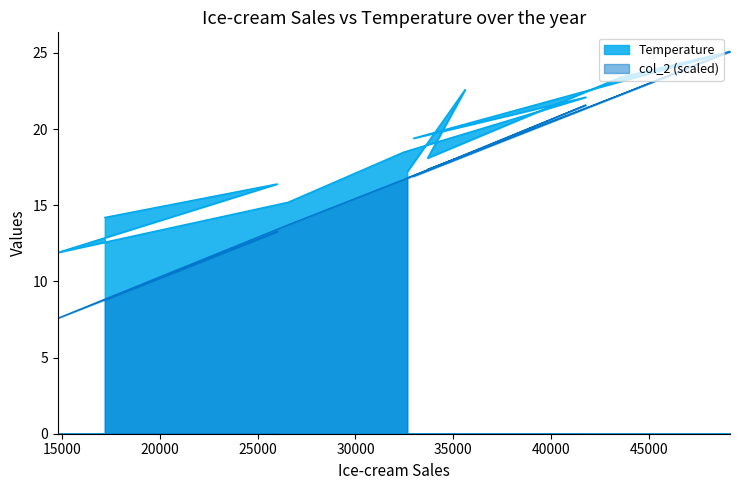

What is the difference between the maximum and minimum values in the col_2 series?

17.5